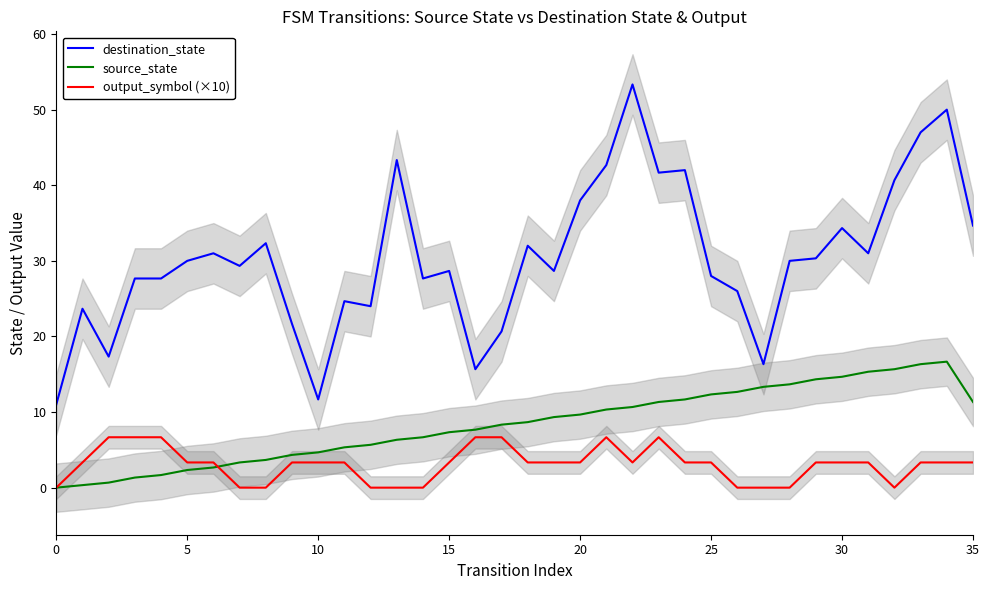

Does the chart display data point markers on the line(s)?

No